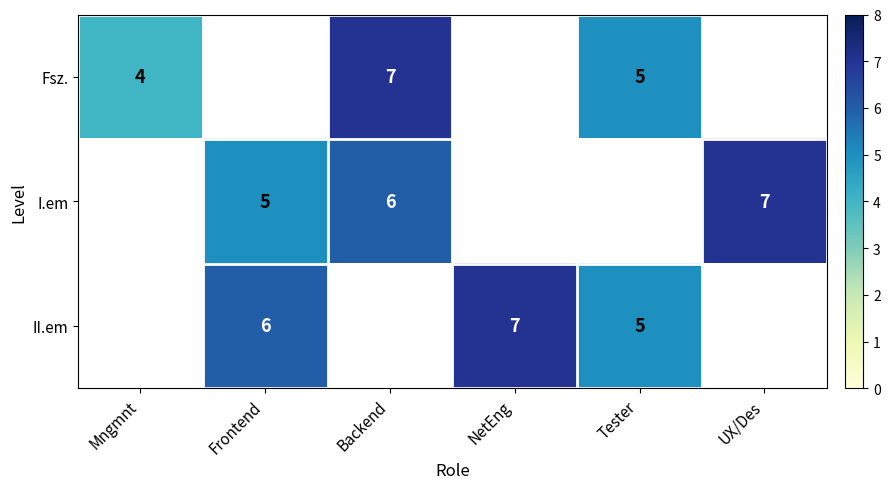

At how many categories does at least one series exceed 6?

3